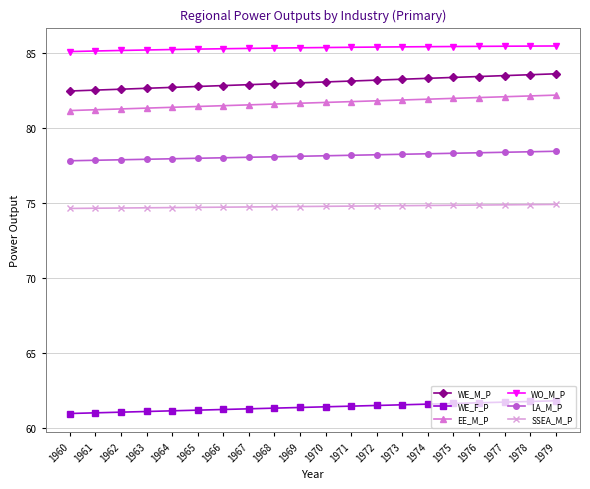

How many data points does each series have?

20